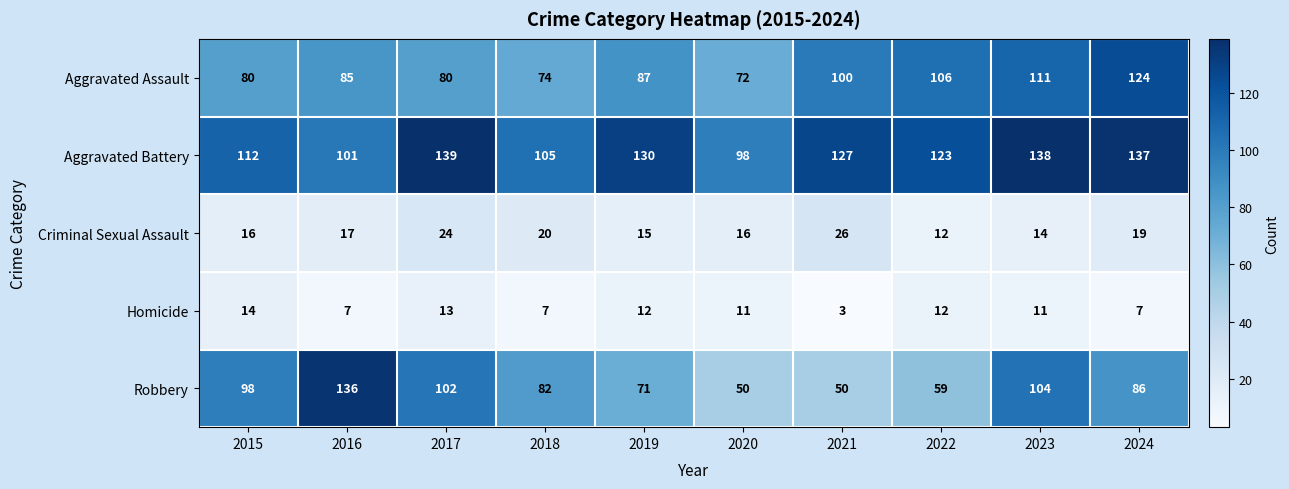

Rank the series at 2024 from highest to lowest value.

Aggravated Battery, Aggravated Assault, Robbery, Criminal Sexual Assault, Homicide